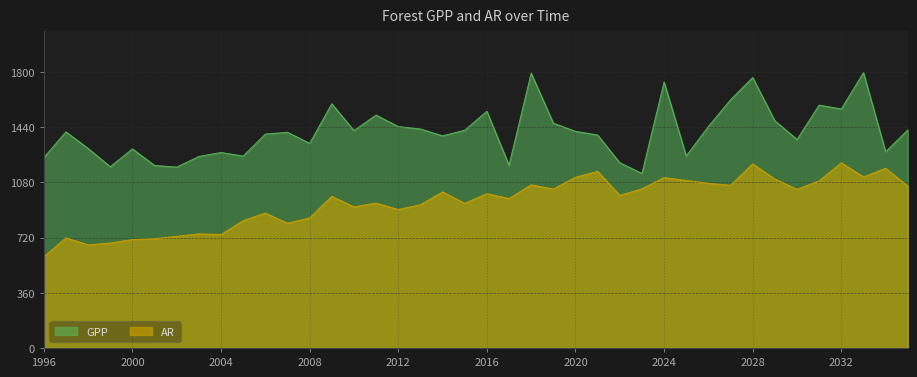

The GPP series shows 669.5 at 2030. True or false?

False